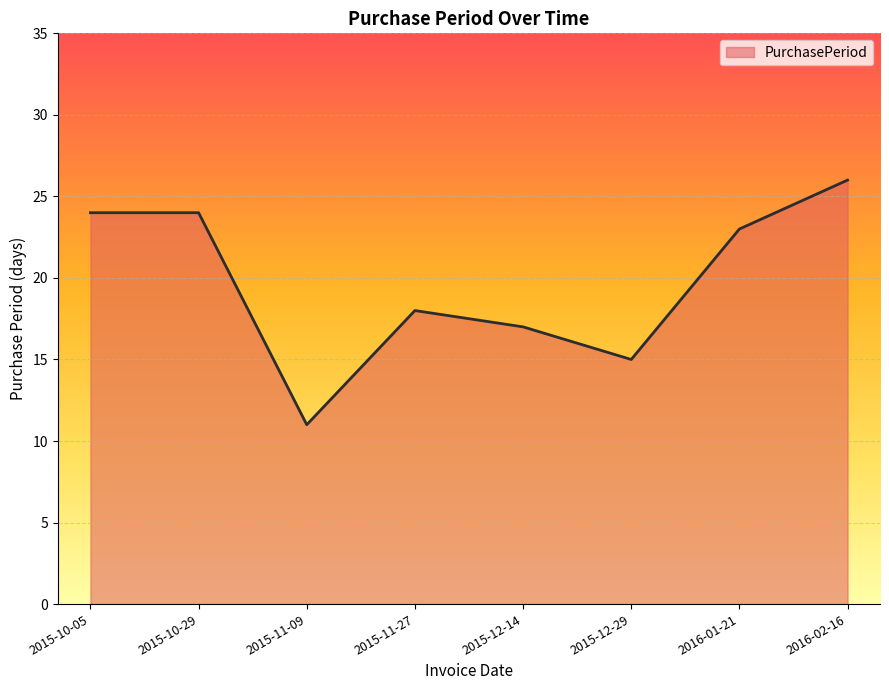

Reading left to right, transcribe all the data shown in this chart.

2015-10-05=24	2015-10-29=24	2015-11-09=11	2015-11-27=18	2015-12-14=17	2015-12-29=15	2016-01-21=23	2016-02-16=26